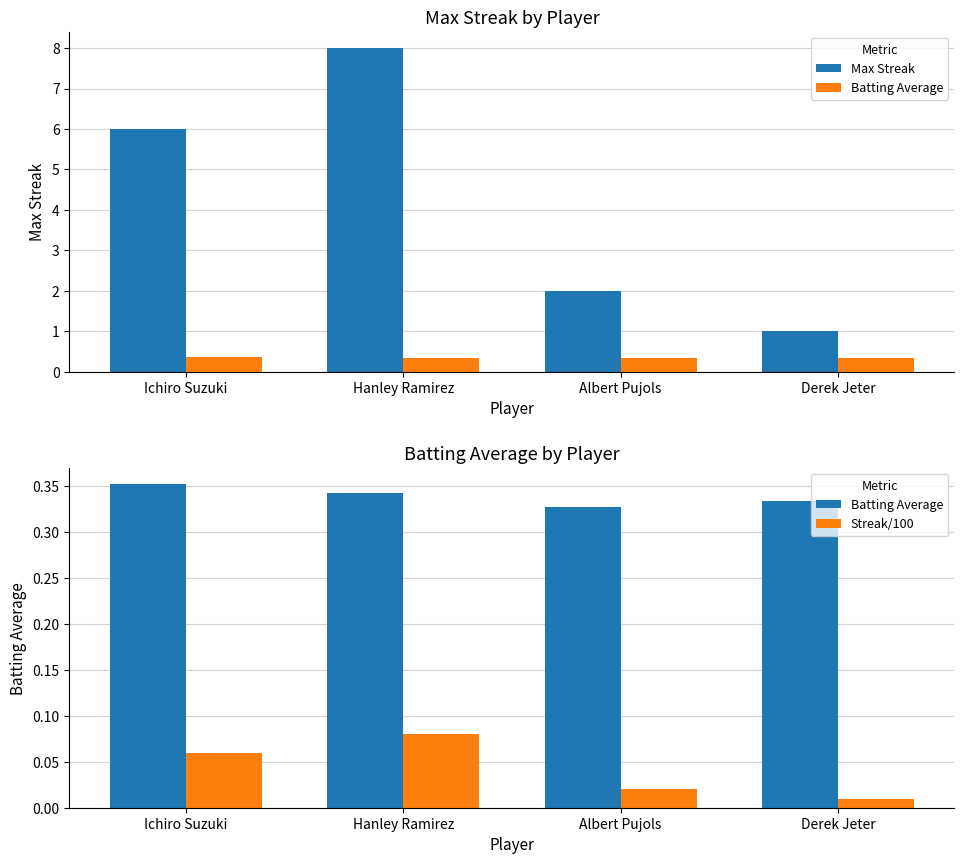

Reading left to right, list all the values displayed in this chart.

Max Streak: 6.0	8.0	2.0	1.0
Batting Average: 0.4	0.3	0.3	0.3
Streak/100: 0.1	0.1	0.0	0.0